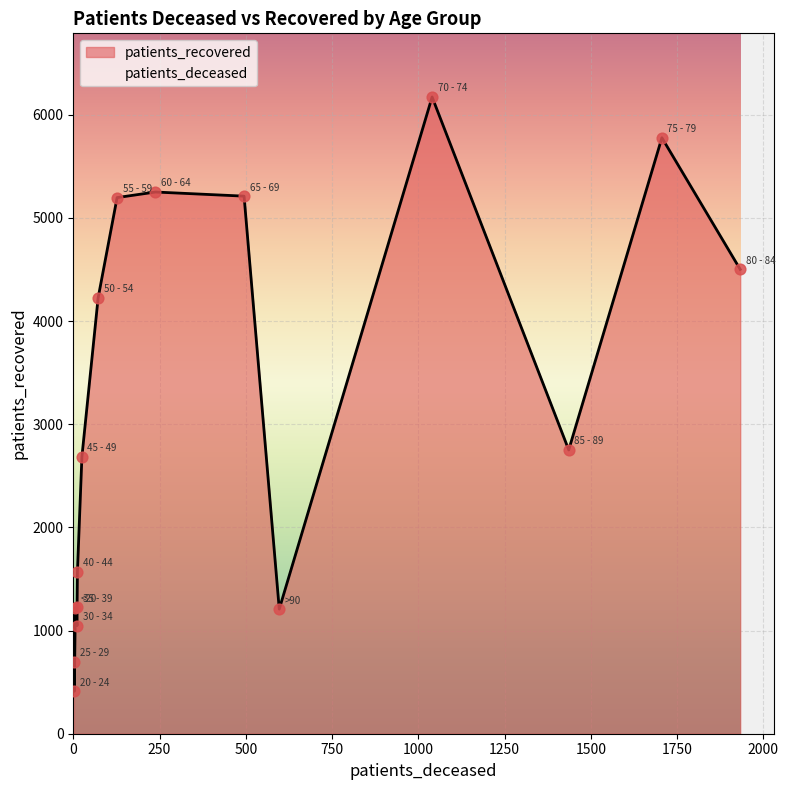

What are all the series names shown in the legend?

patients_deceased, patients_recovered